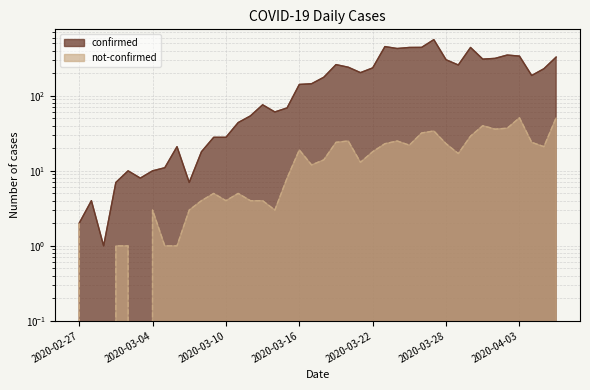

True or false: not-confirmed and confirmed cross at least once.

False